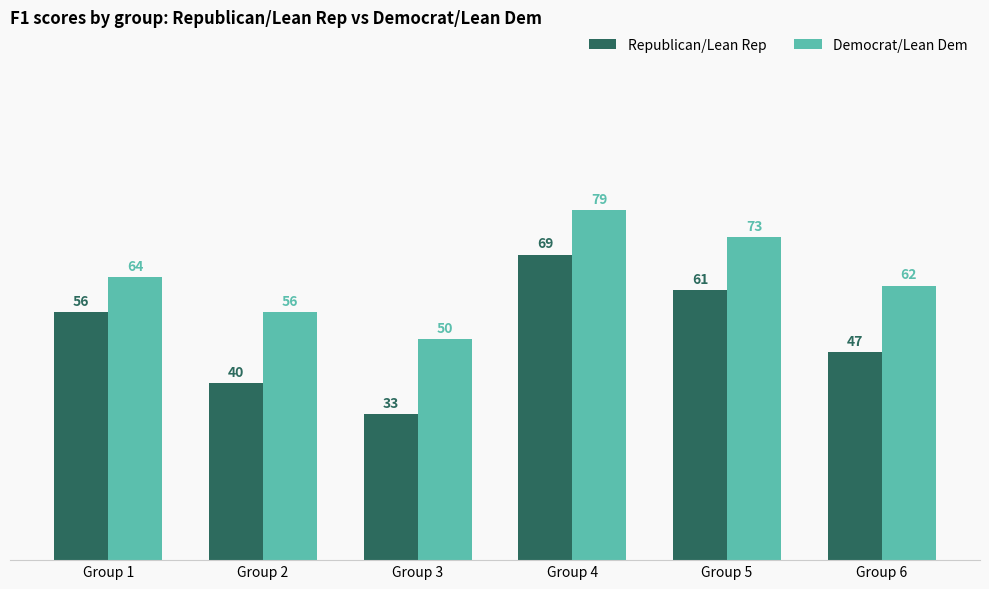

Rank the series by their average value, from lowest to highest.

Republican/Lean Rep, Democrat/Lean Dem